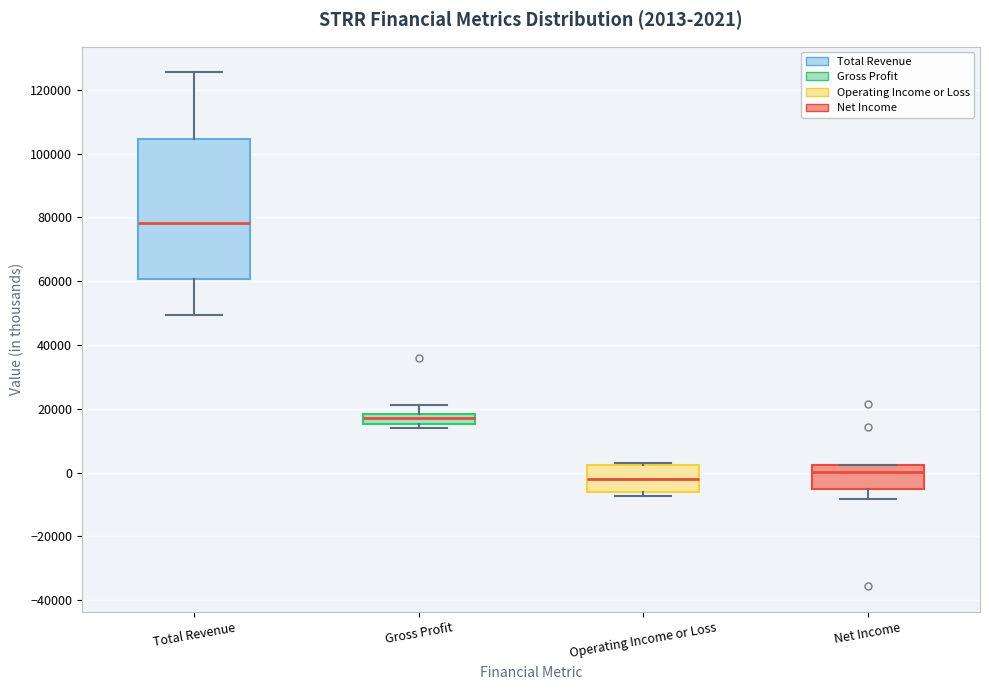

Which box is the tallest, from its lower edge to its upper edge?

Total Revenue